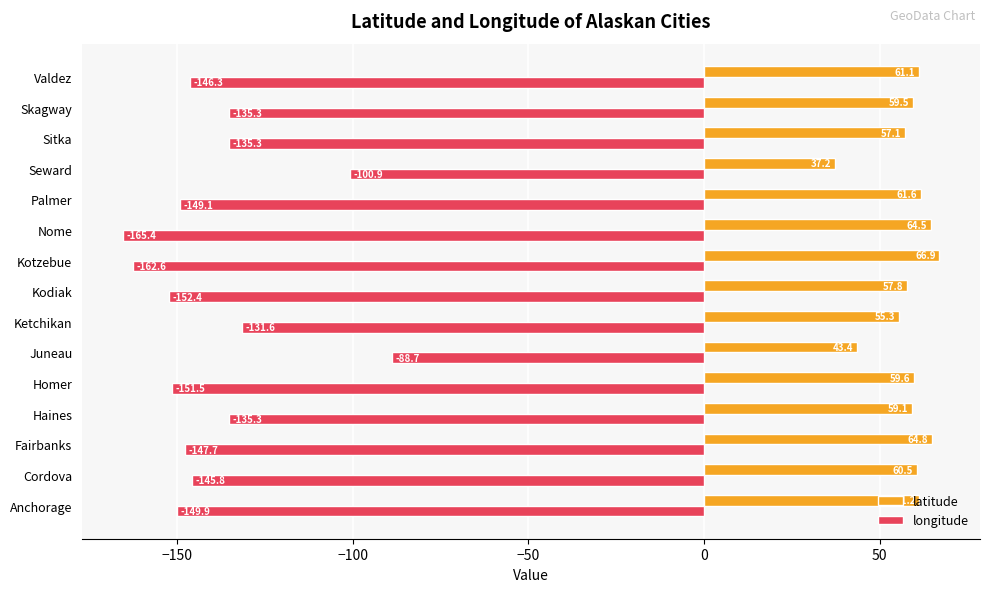

How many distinct data groups are displayed?

2